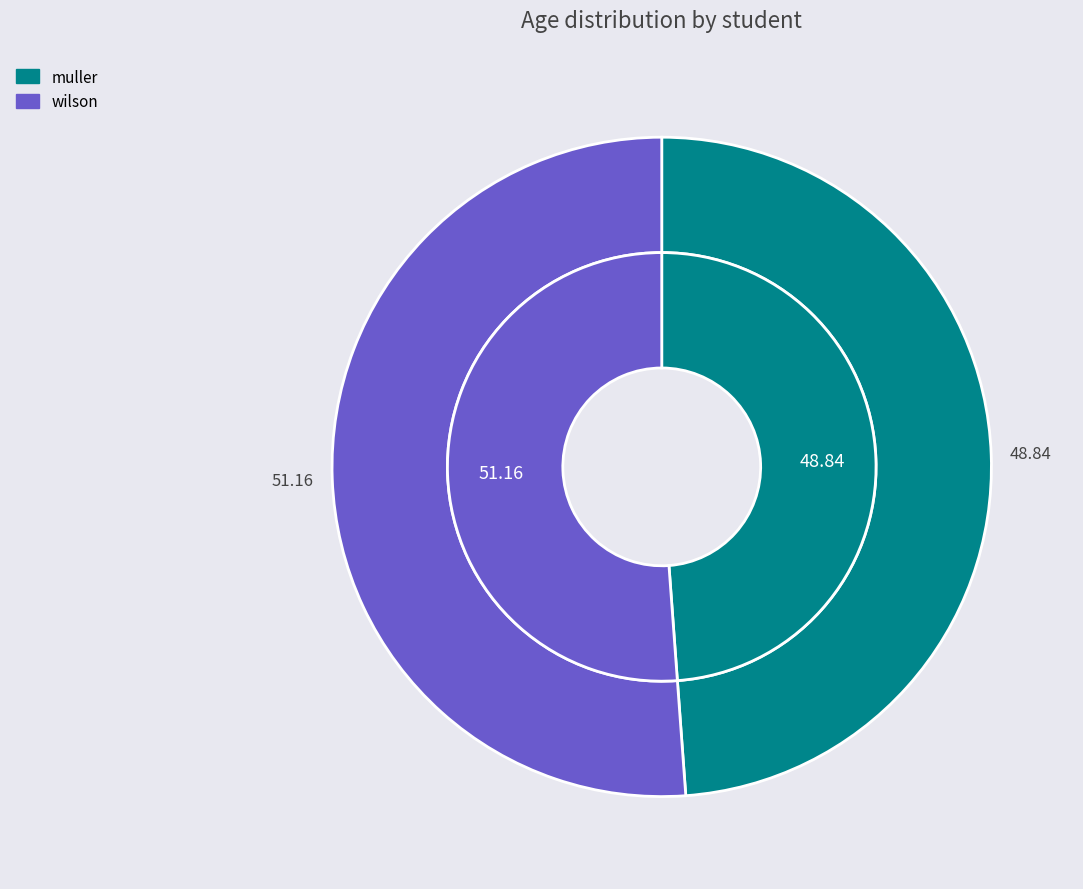

To the nearest percent, what is the difference between the largest and smallest slice percentages?

2%